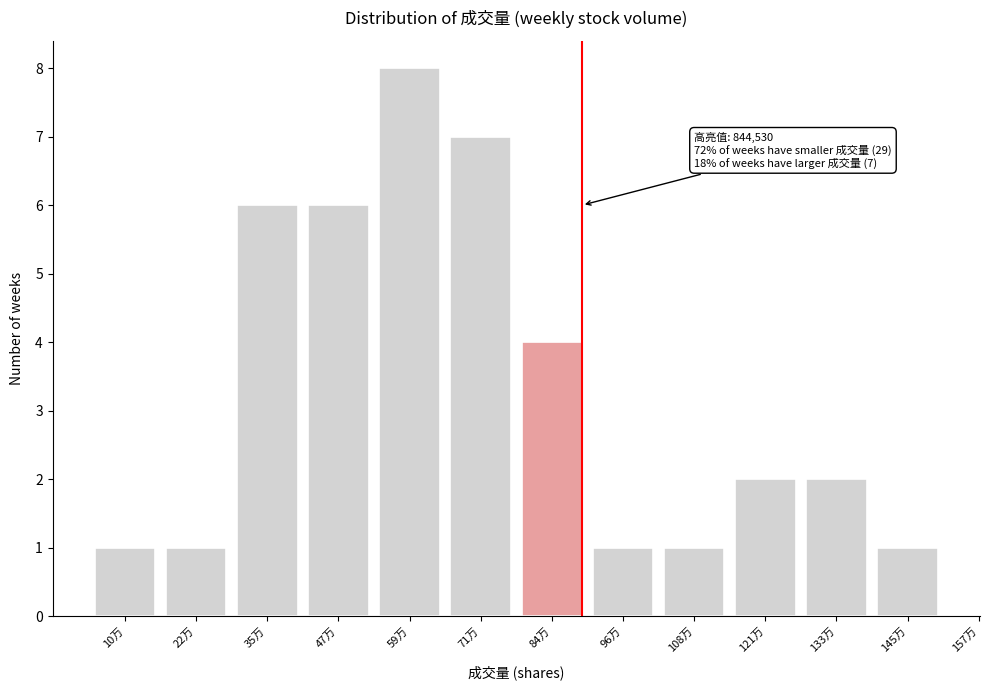

Reading left to right, list all the values displayed in this chart.

1	1	6	6	8	7	4	1	1	2	2	1